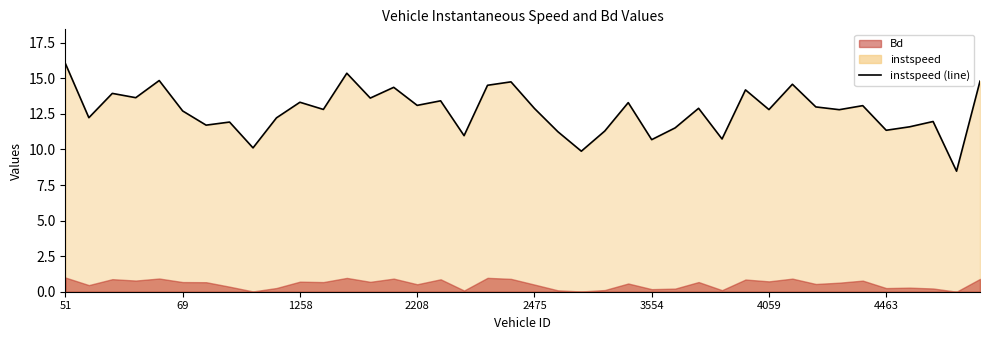

The value at 21 is 11.2. True or false?

True